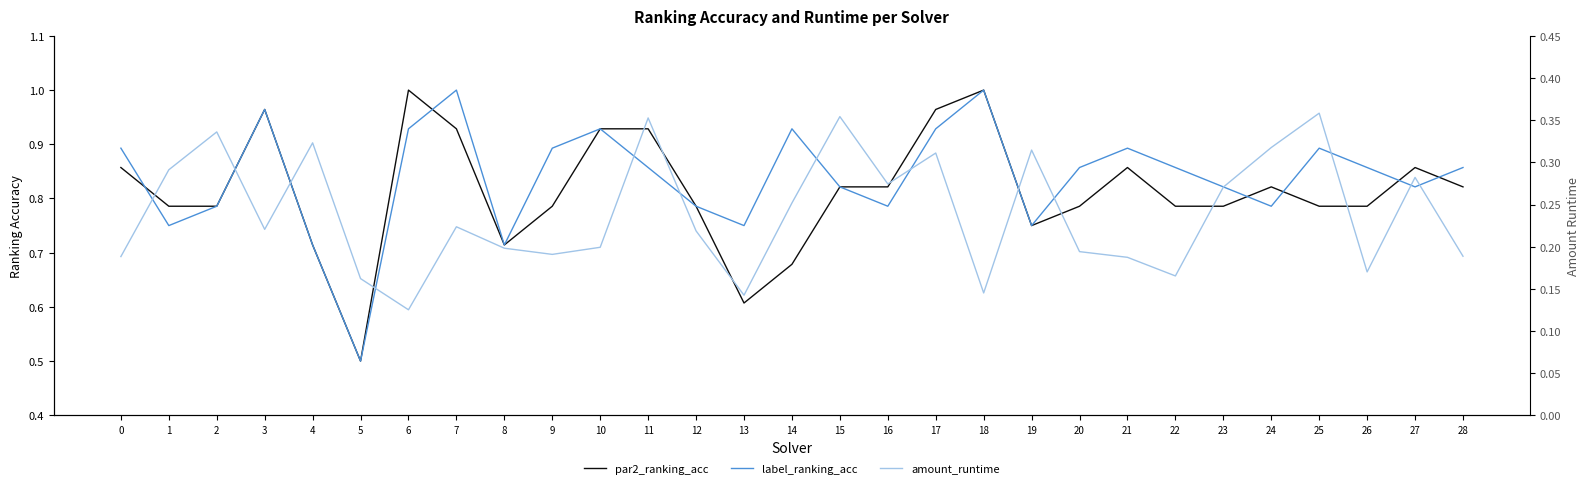

Reading left to right, list all the values displayed in this chart.

par2_ranking_acc: 0=0.9	1=0.8	2=0.8	3=1.0	4=0.7	5=0.5	6=1.0	7=0.9	8=0.7	9=0.8	10=0.9	11=0.9	12=0.8	13=0.6	14=0.7	15=0.8	16=0.8	17=1.0	18=1.0	19=0.8	20=0.8	21=0.9	22=0.8	23=0.8	24=0.8	25=0.8	26=0.8	27=0.9	28=0.8
label_ranking_acc: 0=0.9	1=0.8	2=0.8	3=1.0	4=0.7	5=0.5	6=0.9	7=1.0	8=0.7	9=0.9	10=0.9	11=0.9	12=0.8	13=0.8	14=0.9	15=0.8	16=0.8	17=0.9	18=1.0	19=0.8	20=0.9	21=0.9	22=0.9	23=0.8	24=0.8	25=0.9	26=0.9	27=0.8	28=0.9
amount_runtime: 0=0.2	1=0.3	2=0.3	3=0.2	4=0.3	5=0.2	6=0.1	7=0.2	8=0.2	9=0.2	10=0.2	11=0.4	12=0.2	13=0.1	14=0.3	15=0.4	16=0.3	17=0.3	18=0.1	19=0.3	20=0.2	21=0.2	22=0.2	23=0.3	24=0.3	25=0.4	26=0.2	27=0.3	28=0.2